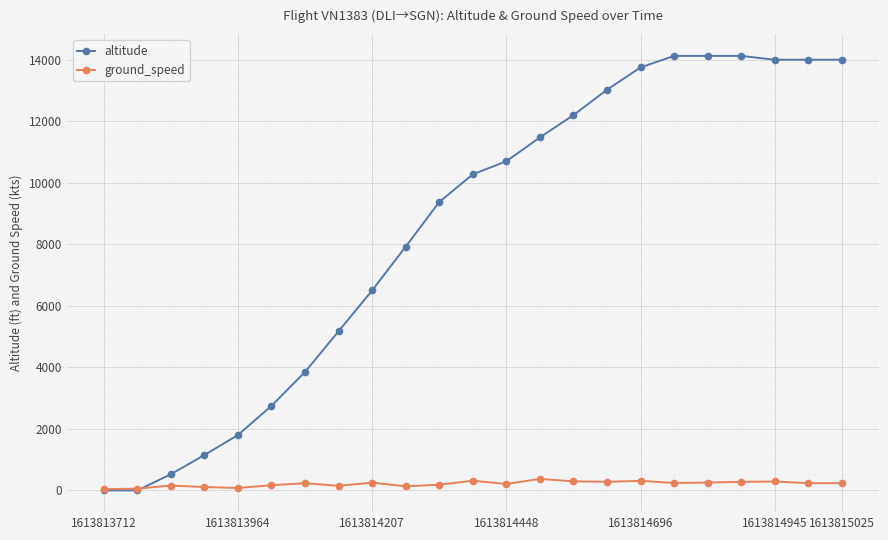

Which series has the largest range (max minus min)?

altitude